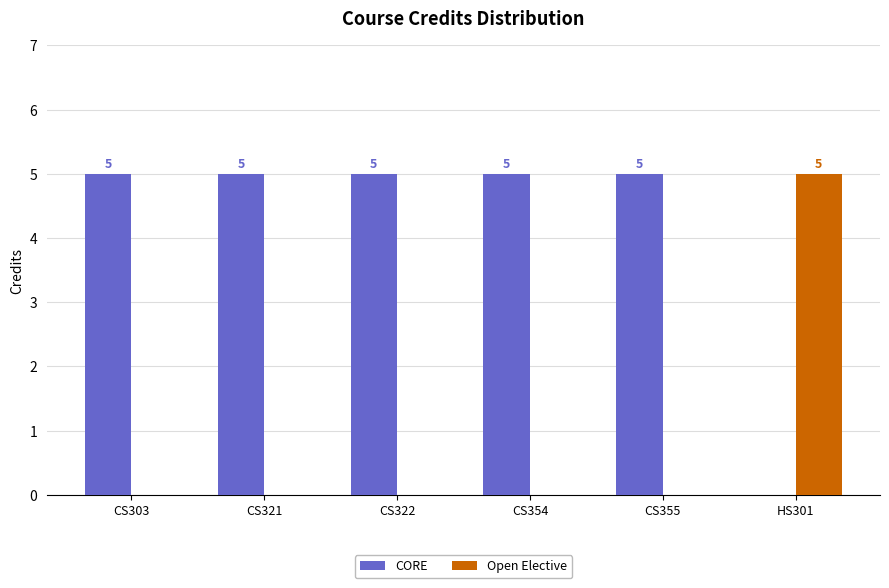

What is the sum of the Open Elective values at HS301 and CS321?

5